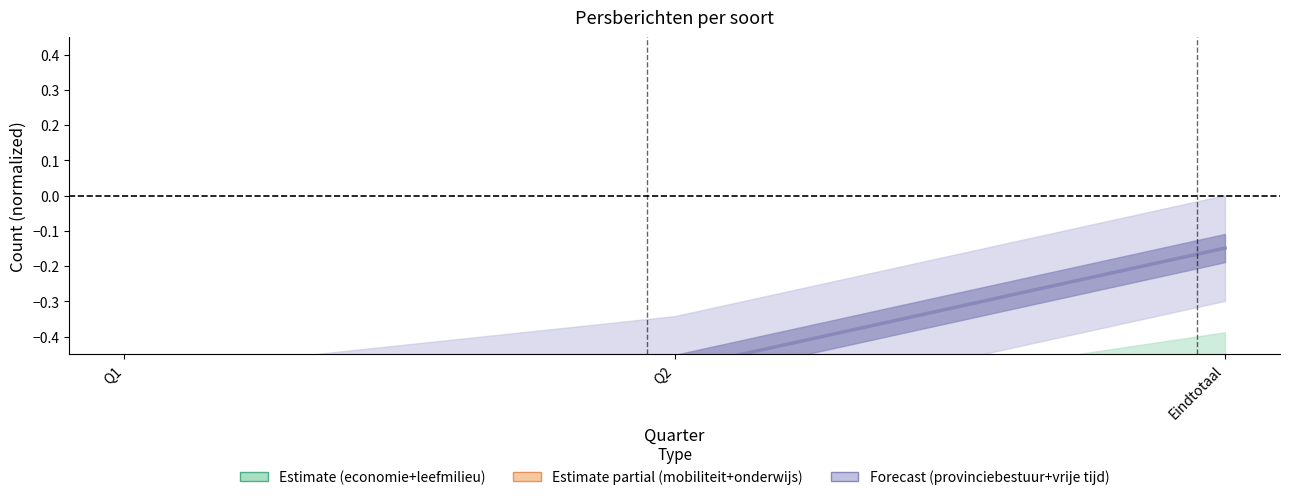

Rank the categories by Estimate value from lowest to highest.

Q2, Q1, Eindtotaal